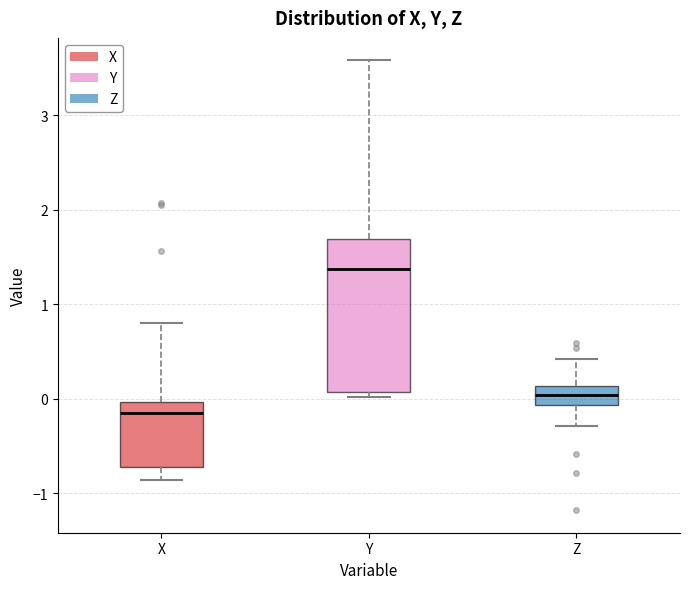

Comparing the boxes themselves (not the whiskers), which one is the tallest?

Y